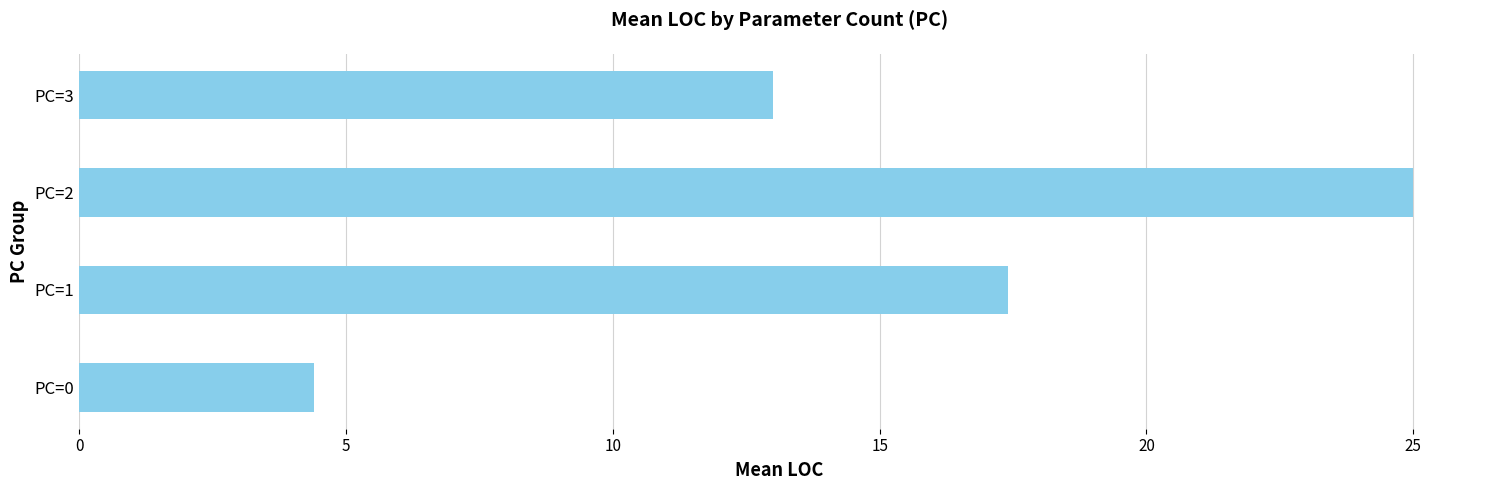

Is it true that the value at PC=0 is 1.0?

False